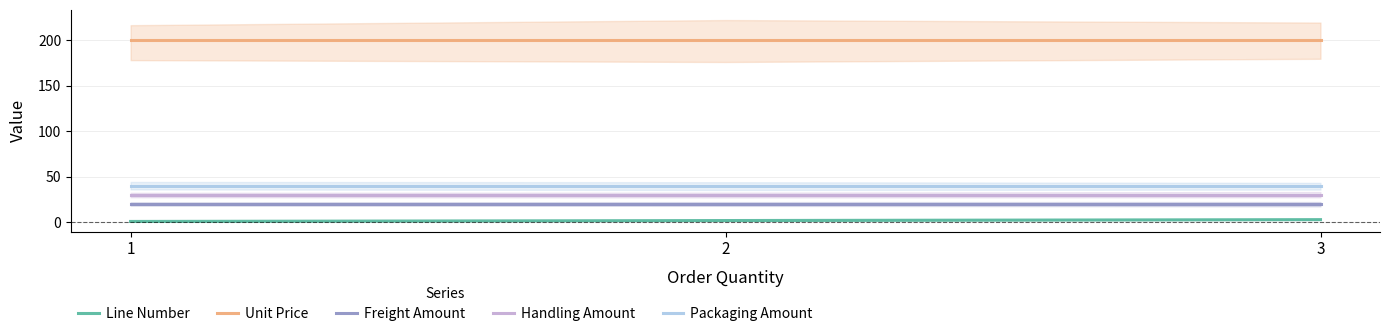

Which series has the largest total across all categories?

Unit Price